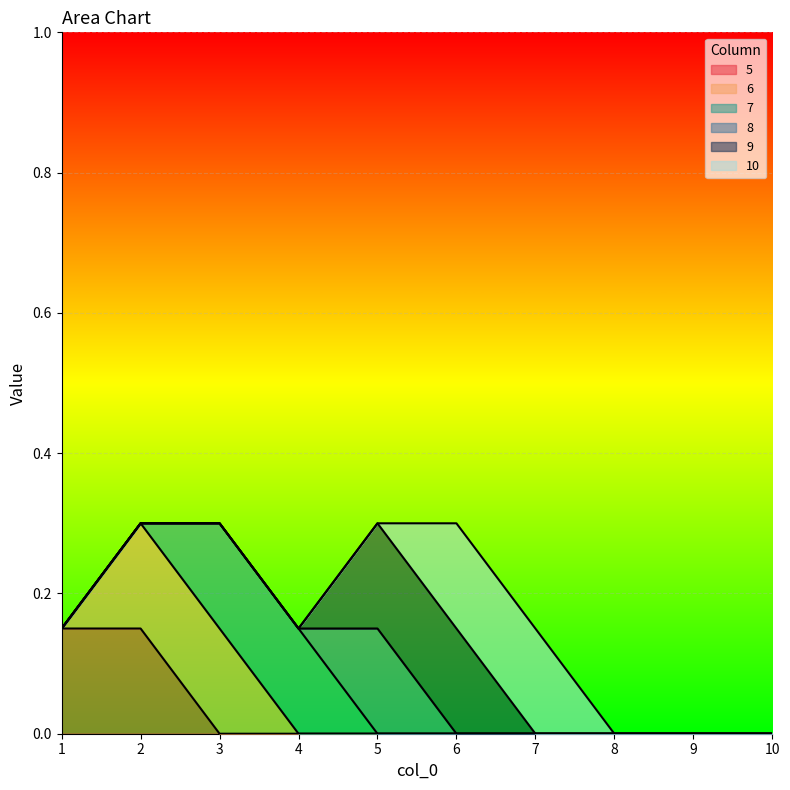

The 5 series shows -0.1 at 4. True or false?

False